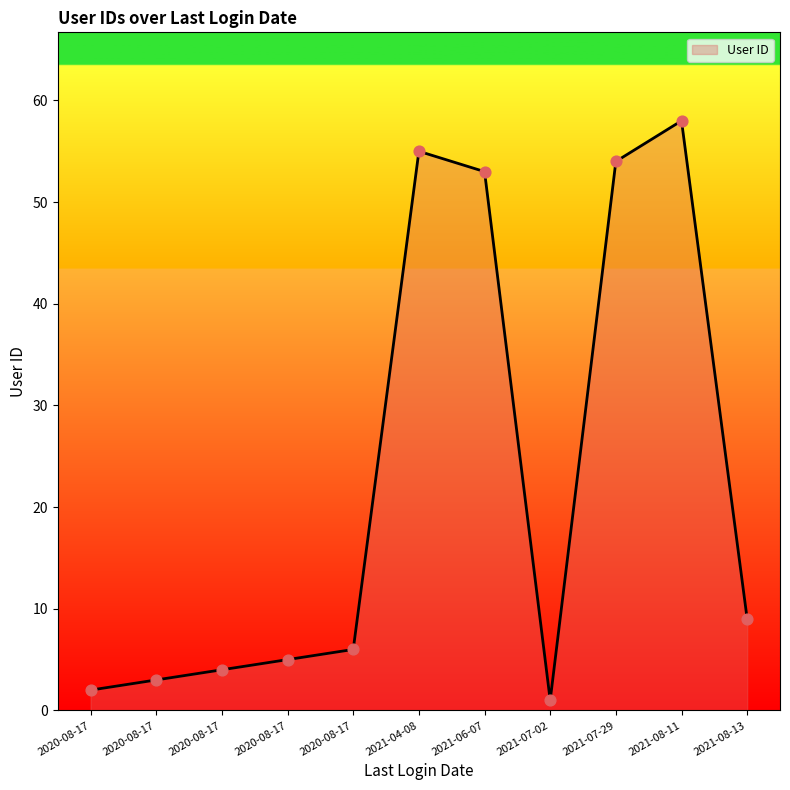

Which has a higher value, 2021-07-29 or 2021-04-08?

2021-04-08